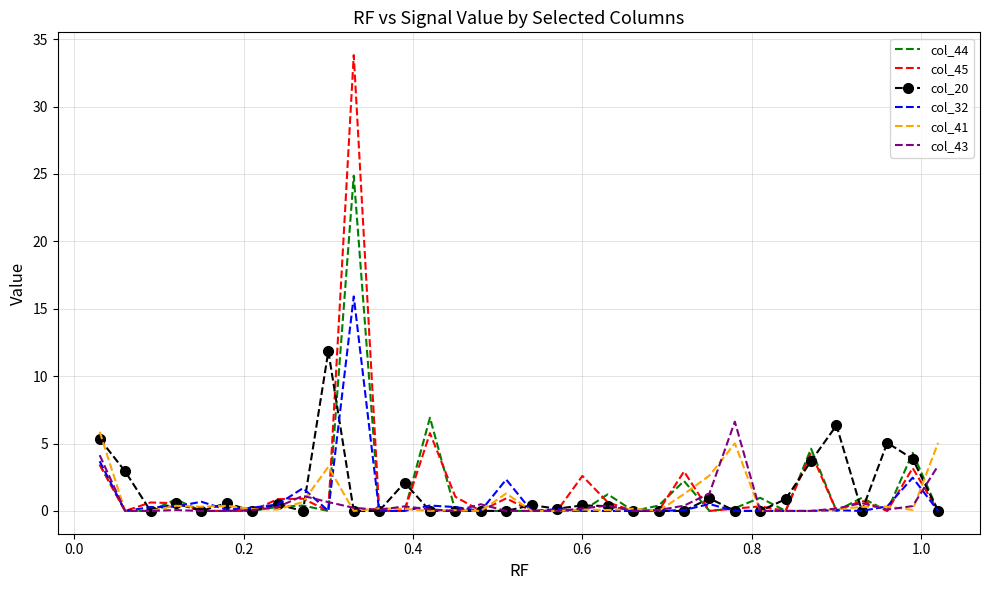

Which series has the largest range (max minus min)?

col_45